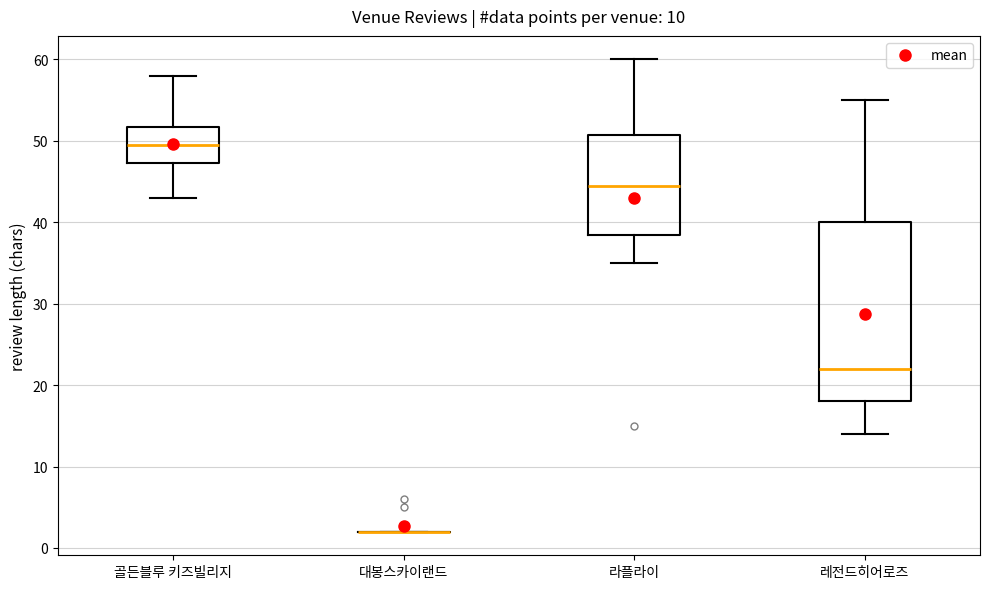

Where is the upper edge of the box for 레전드히어로즈 on the y-axis? The values are not printed on the chart, so give them approximately, as read against the axis.

40